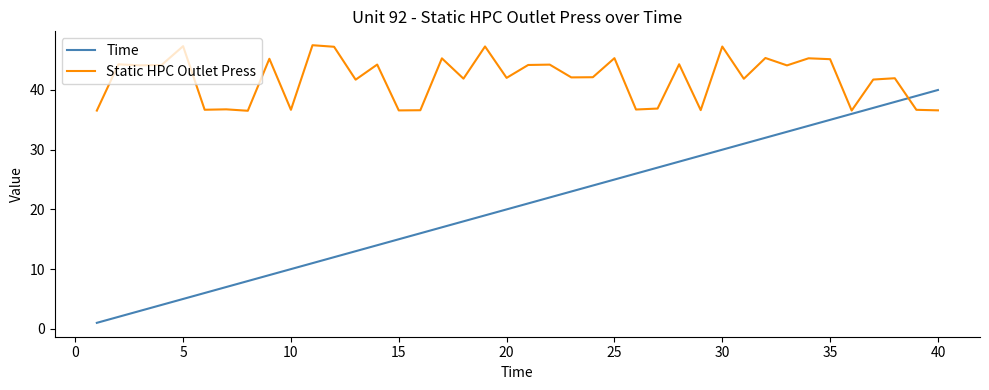

What is the lowest value of the Static HPC Outlet Press series?

36.5